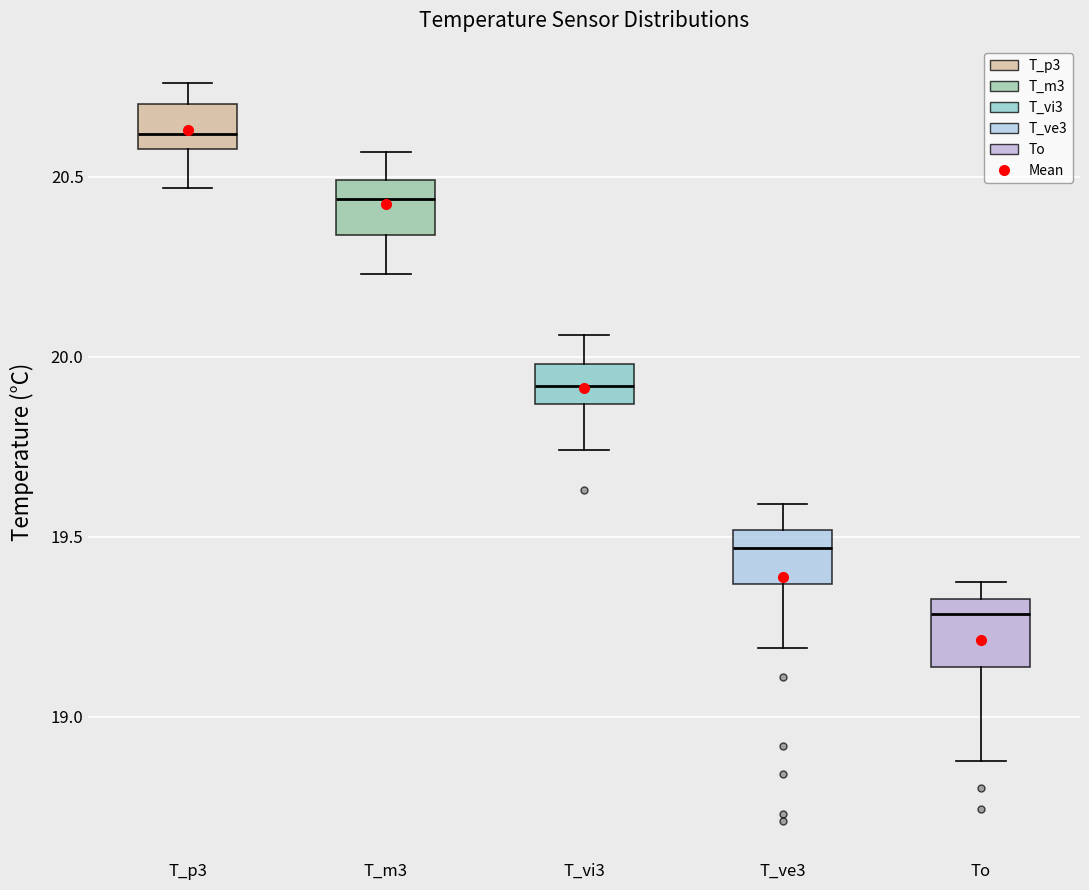

Where does the upper whisker of the box for T_vi3 end on the y-axis? The values are not printed on the chart, so give them approximately, as read against the axis.

20.05